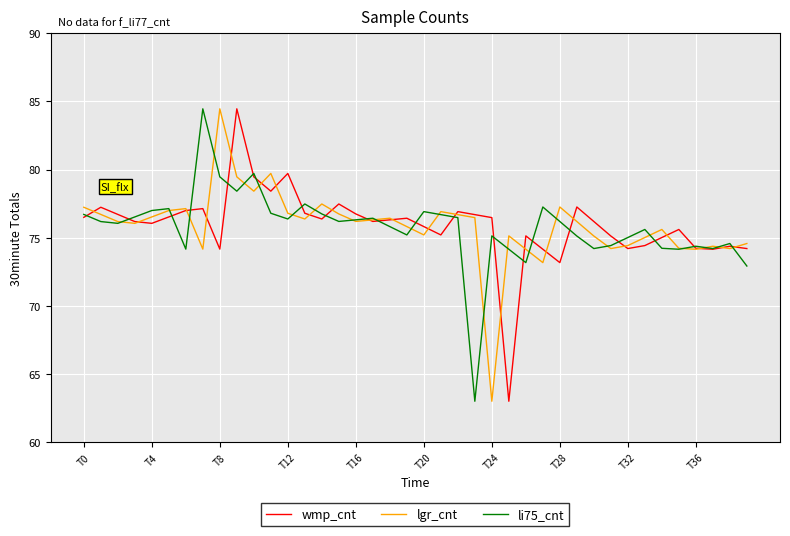

True or false: li75_cnt and lgr_cnt intersect in this chart.

True